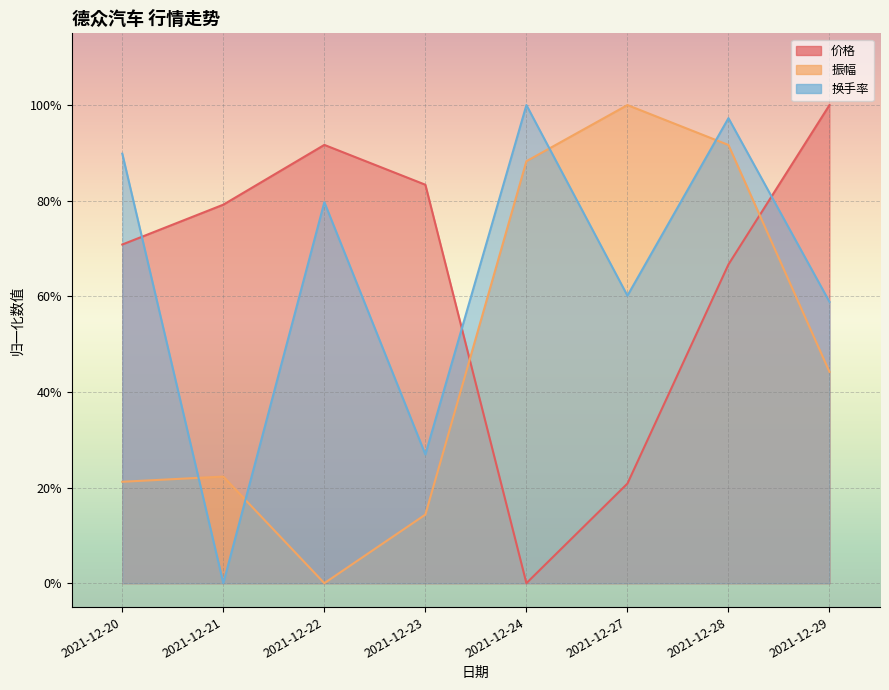

Rank the series by their maximum value, from highest to lowest.

价格, 振幅, 换手率